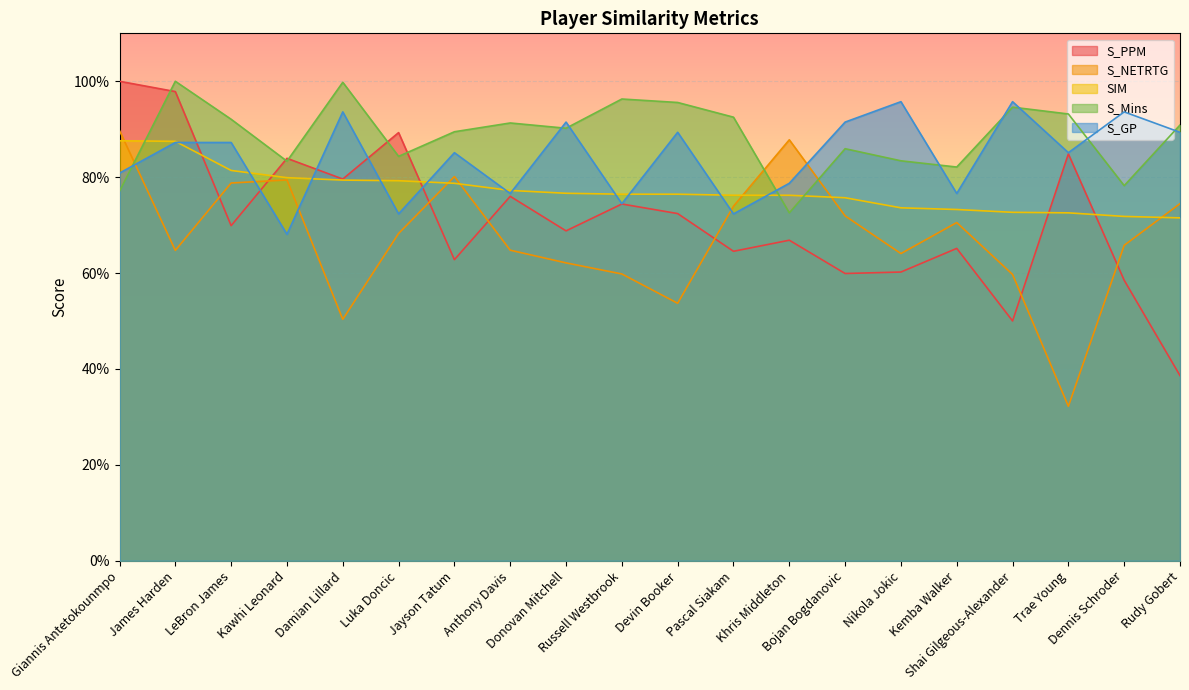

What is the label of the 18th point from the left?

Trae Young